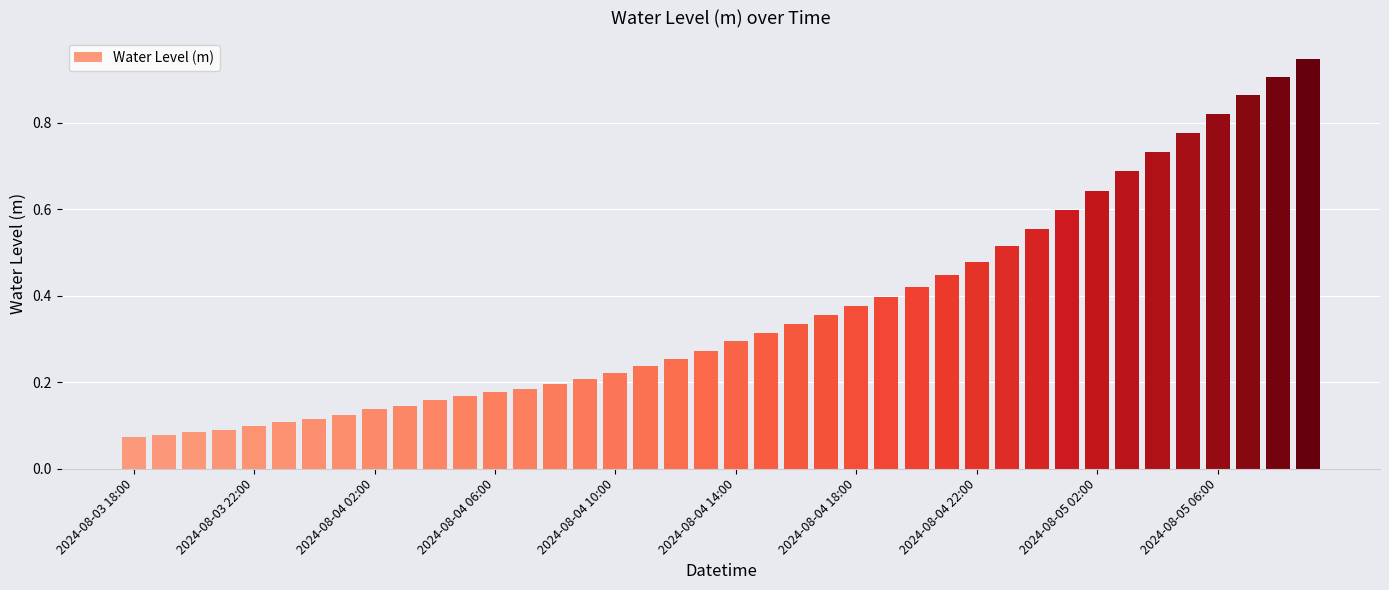

What is the sum of all values?

14.6